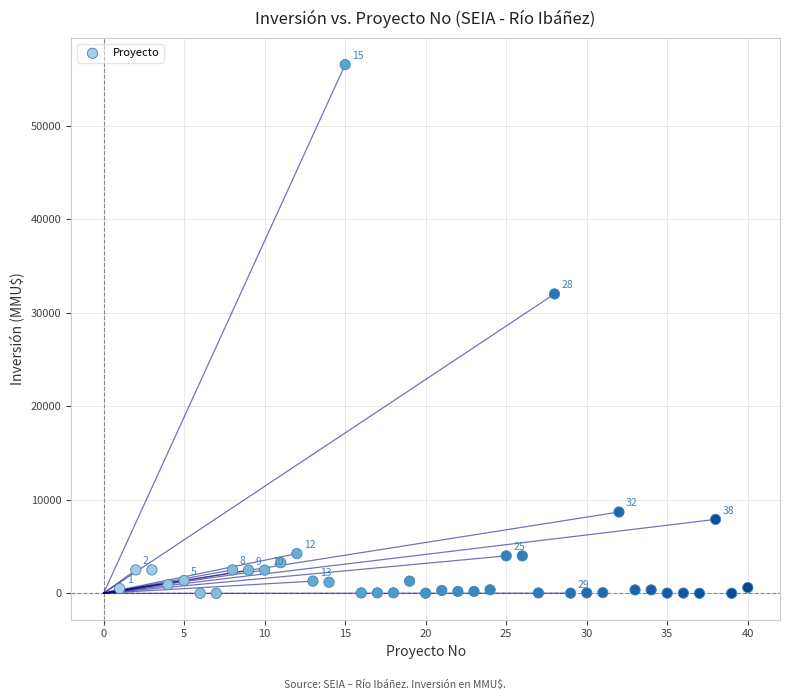

What is the range of X values (max minus min)?

39